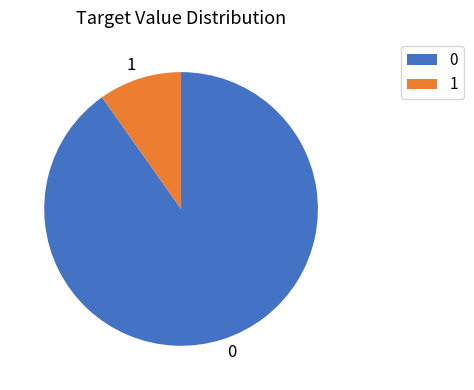

Rank the categories by value from lowest to highest.

1, 0